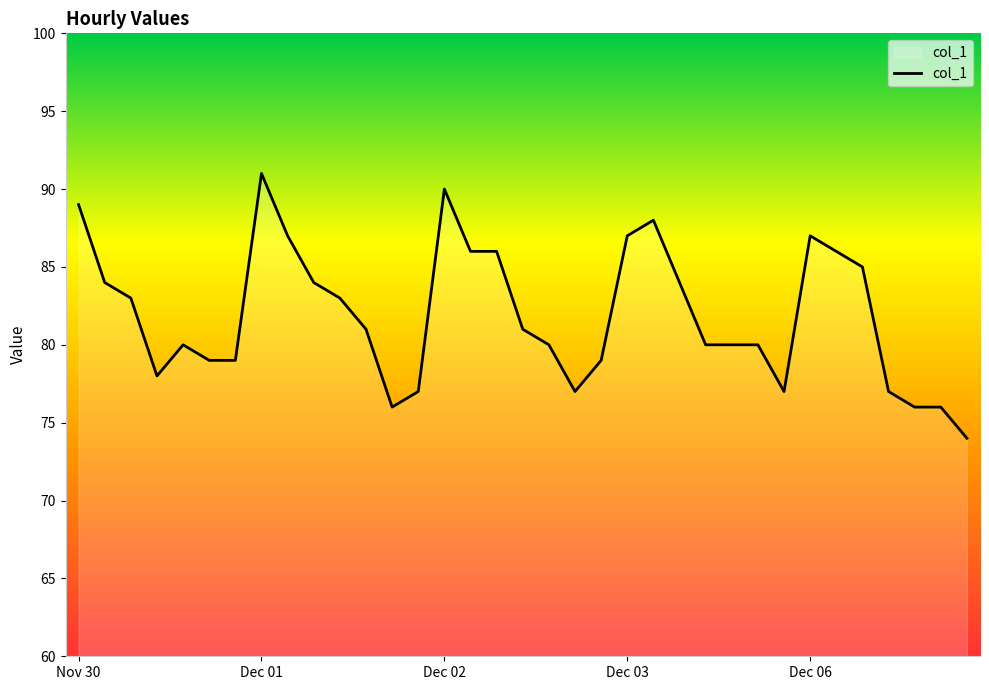

What is the difference between the maximum and minimum values?

17